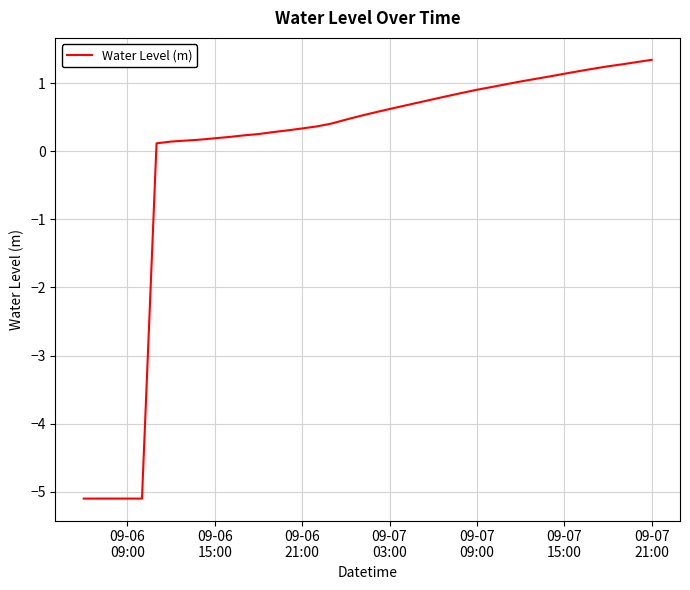

What is the difference between the maximum and minimum values?

6.4